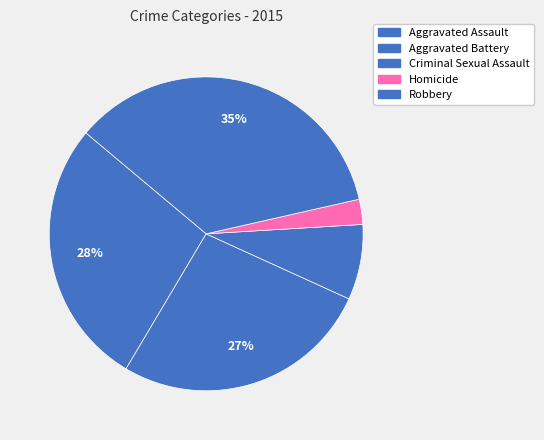

Is there any slice that represents more than half of the pie?

No